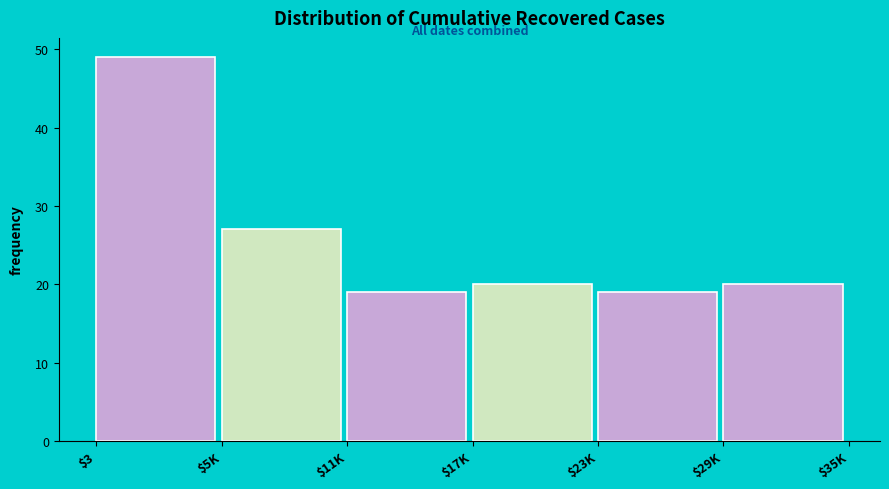

Reading right to left, extract all data points from this chart.

20	19	20	19	27	49